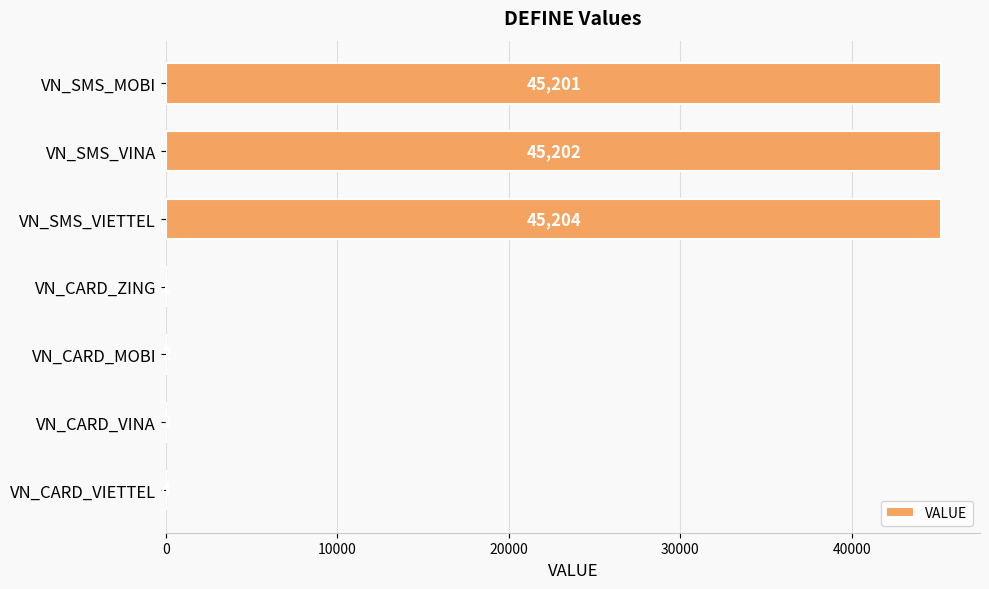

Which category has the highest value across all series?

VN_SMS_VIETTEL